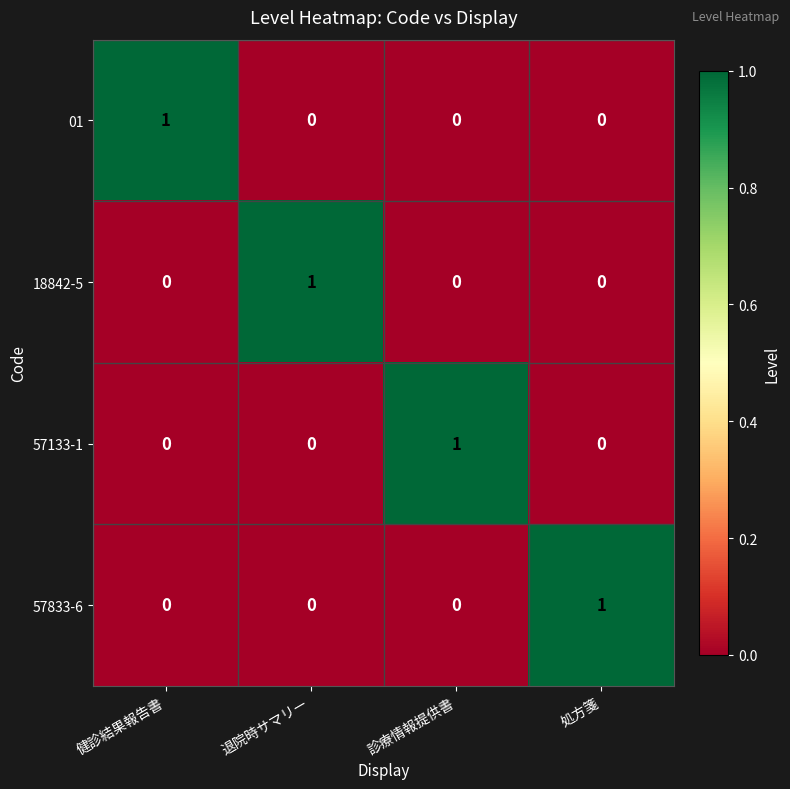

How many 01 values are between 0 and 1?

4